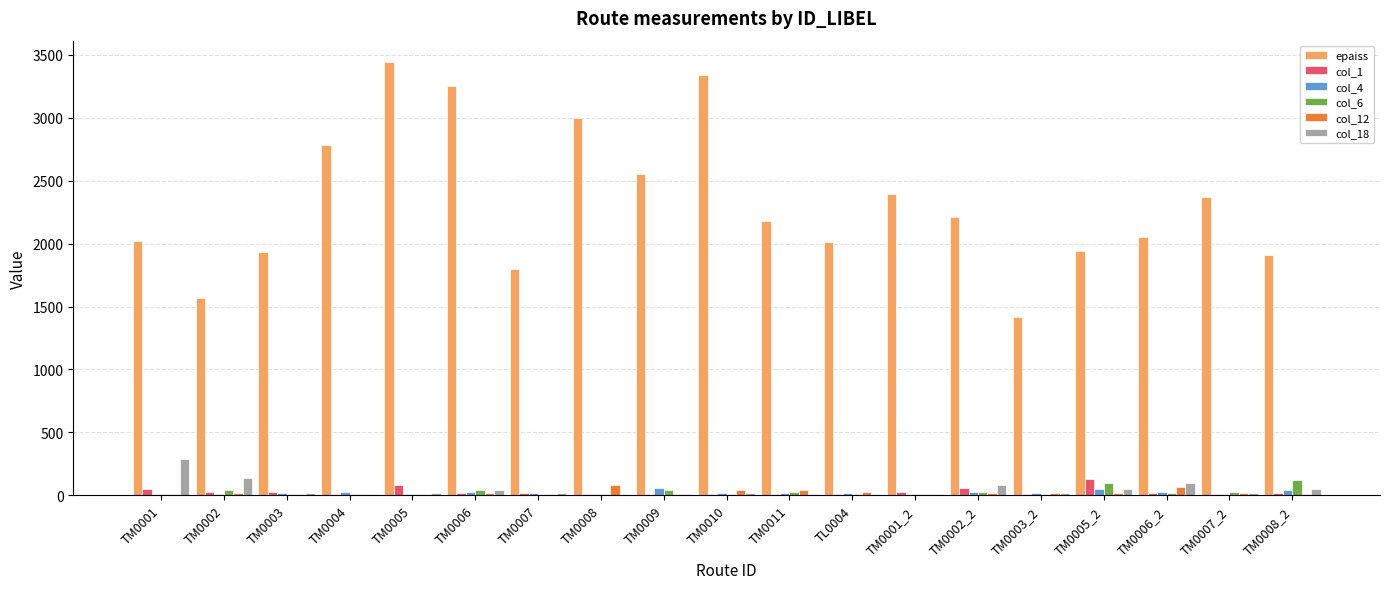

Read the epaiss value at TM0003_2.

1420